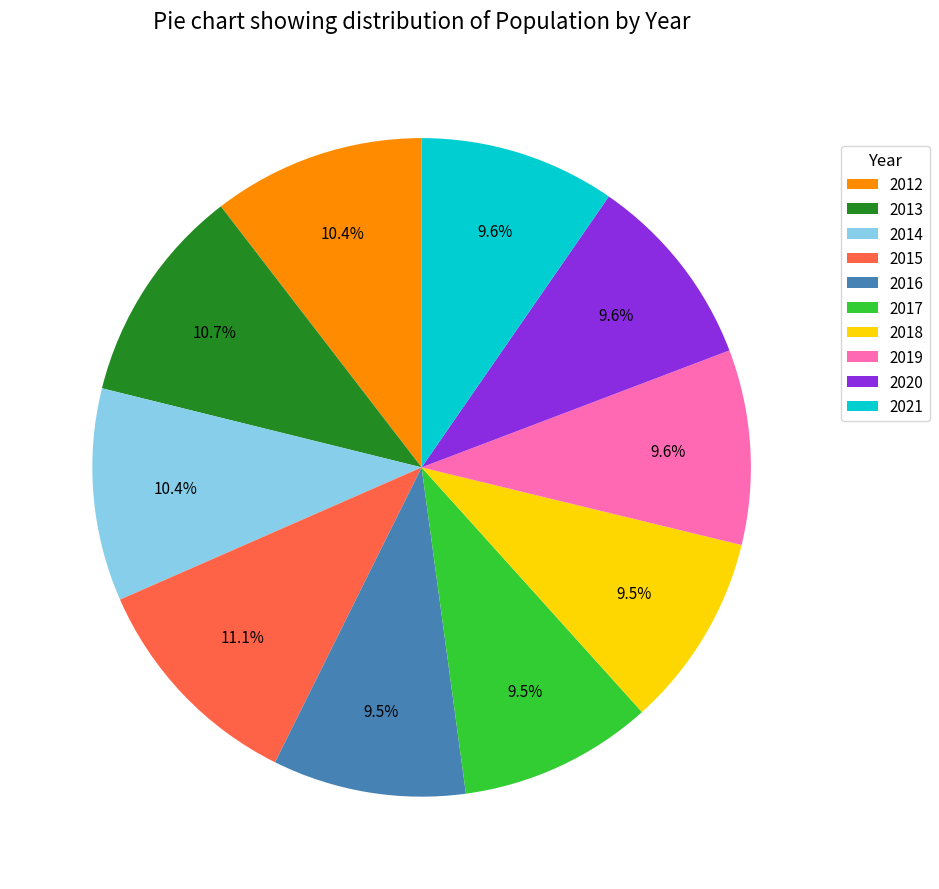

To the nearest percent, what is the difference between the largest and smallest slice percentages?

2%